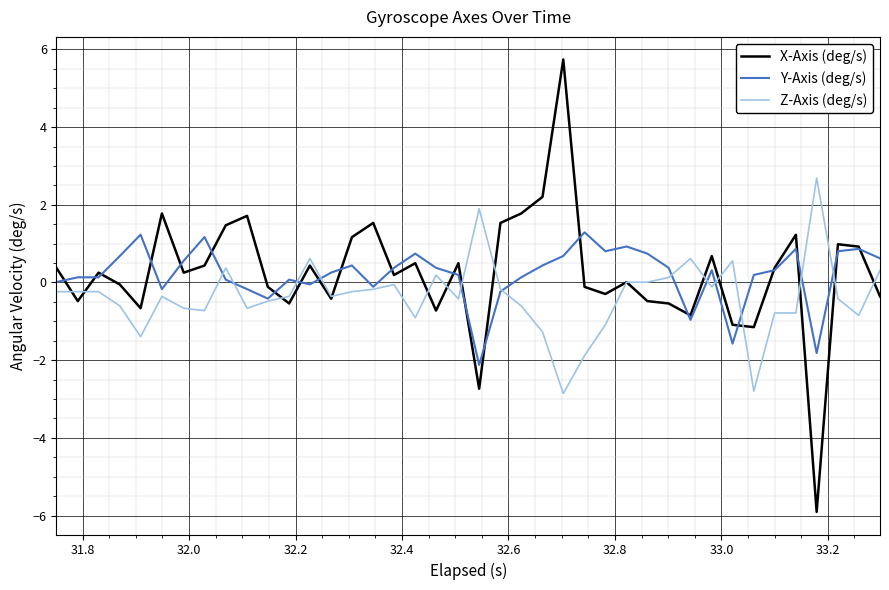

Which series has the widest spread of values?

X-Axis (deg/s)